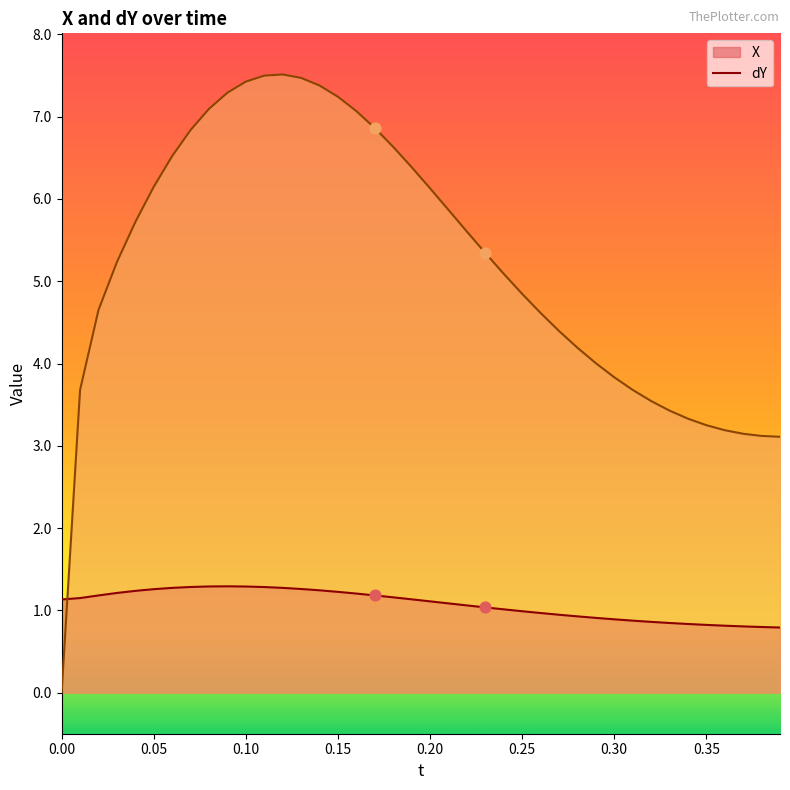

What is the total value across all series at 0.35?

4.1